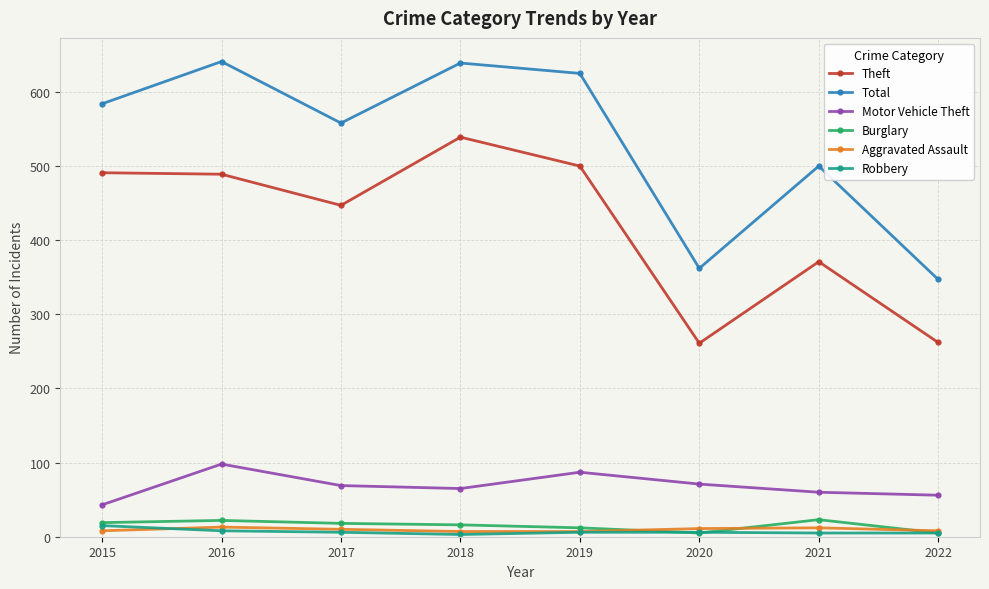

Which series changed the most between 2016 and 2017?

Total